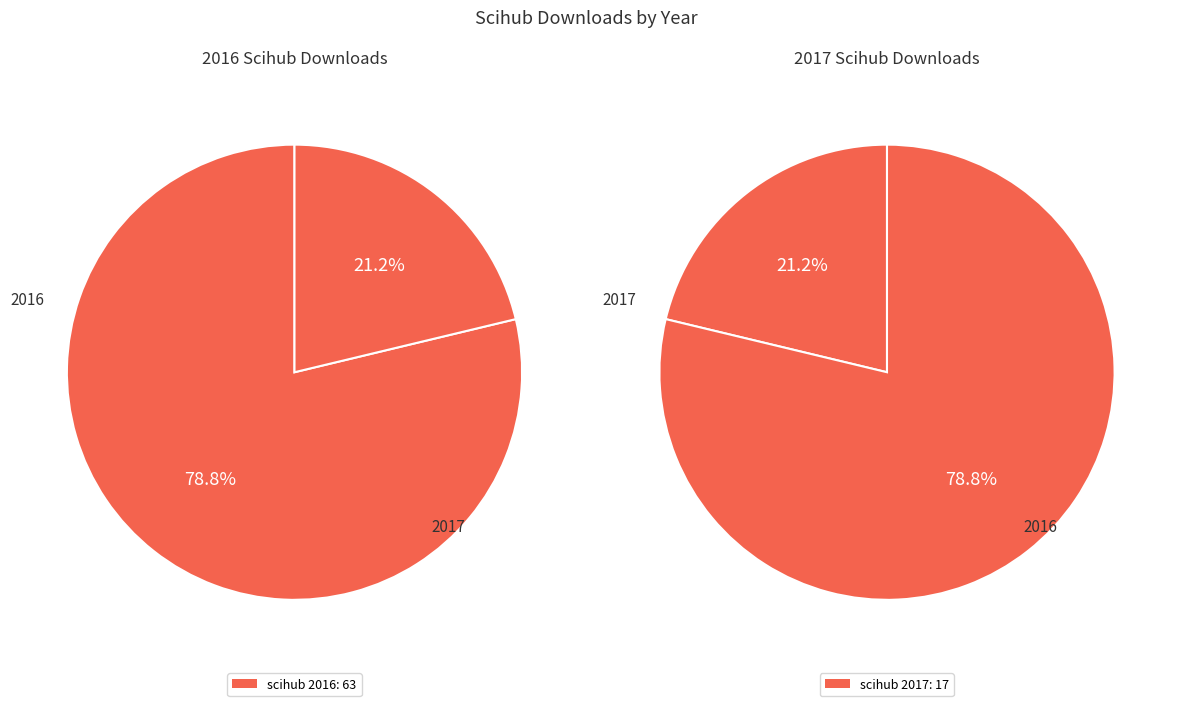

What is the smallest slice in the pie chart?

2017